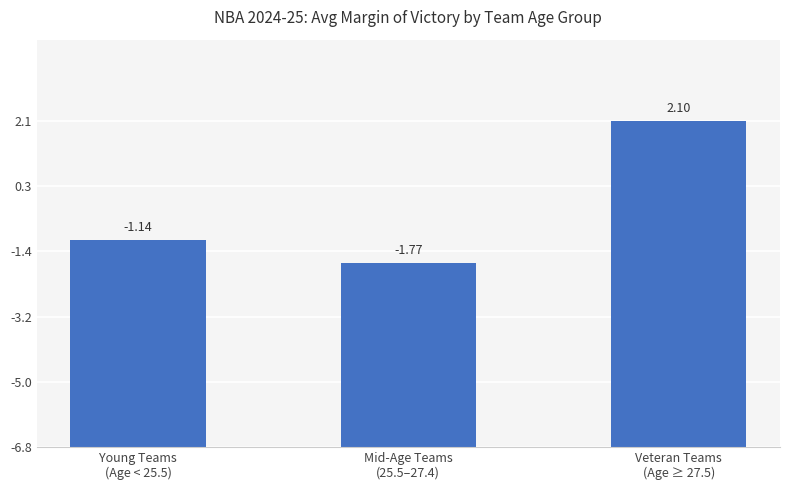

Does the chart contain any negative values?

No